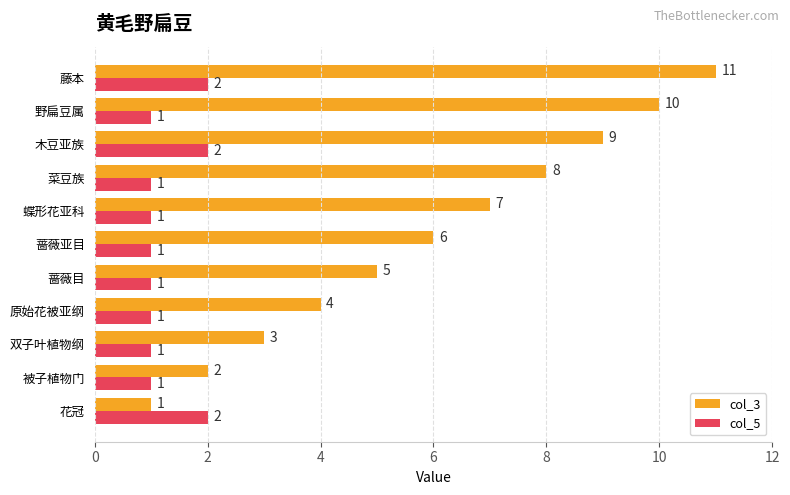

What is the maximum value shown in the chart?

11